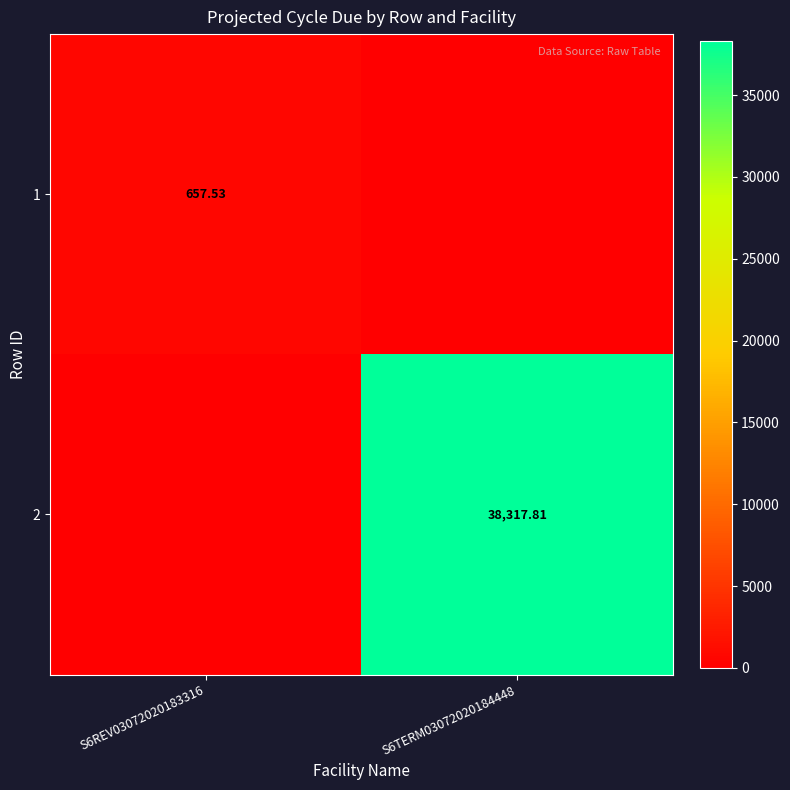

The 1 series shows 0.0 at S6TERM03072020184448. True or false?

True